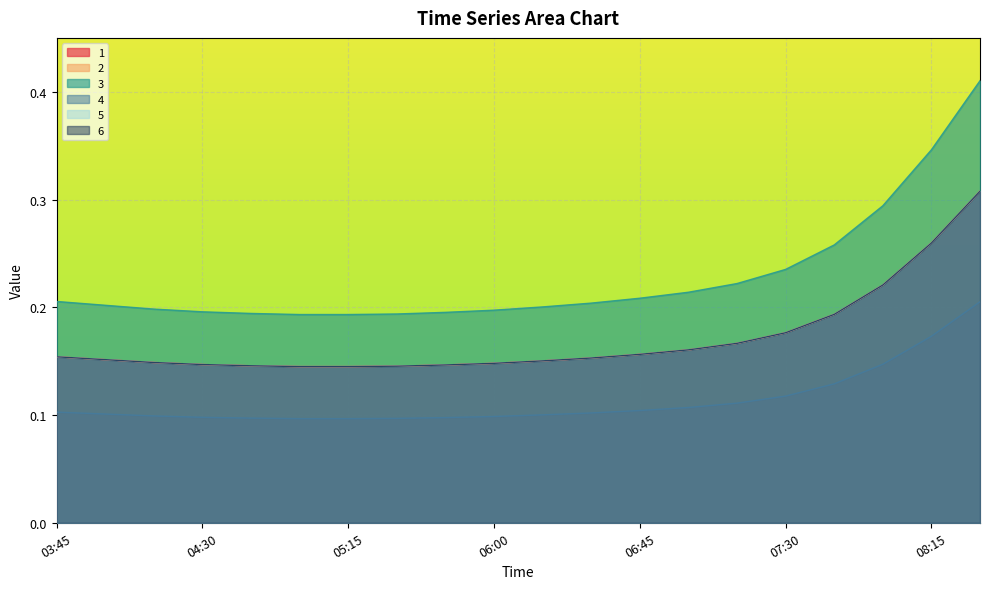

What are all the series names shown in the legend?

1, 2, 3, 4, 5, 6